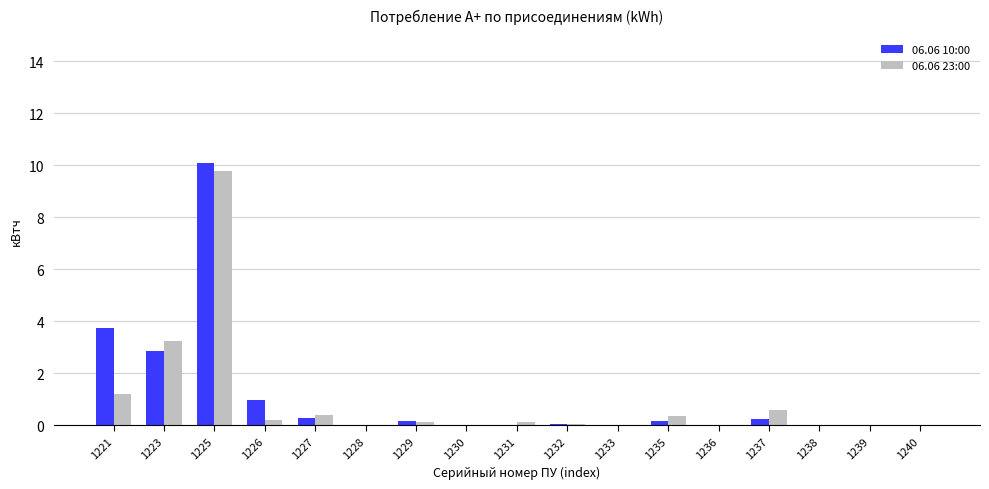

At which category is the sum across all series the highest?

1225